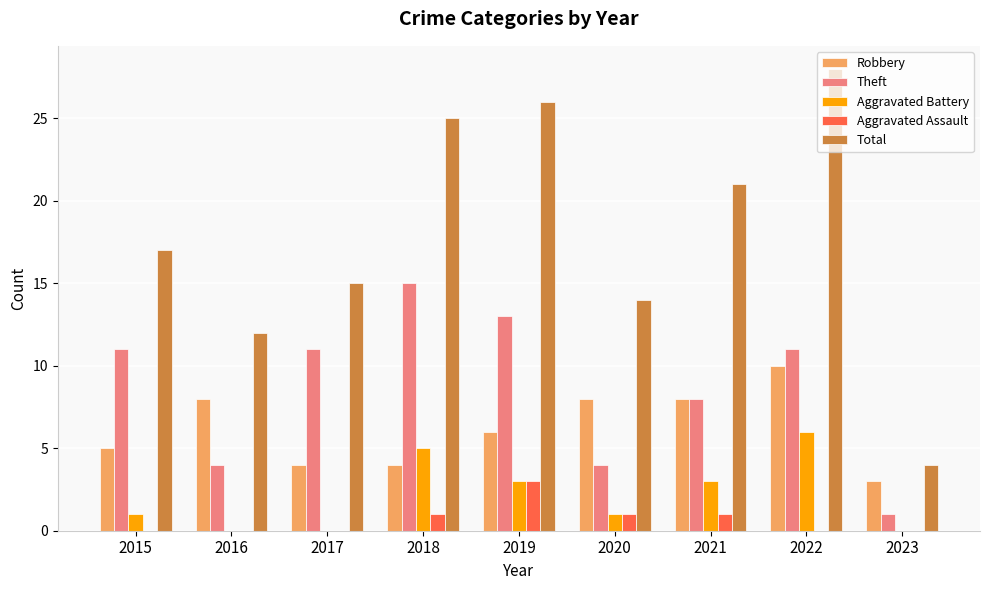

What is the sum of all Theft values?

78